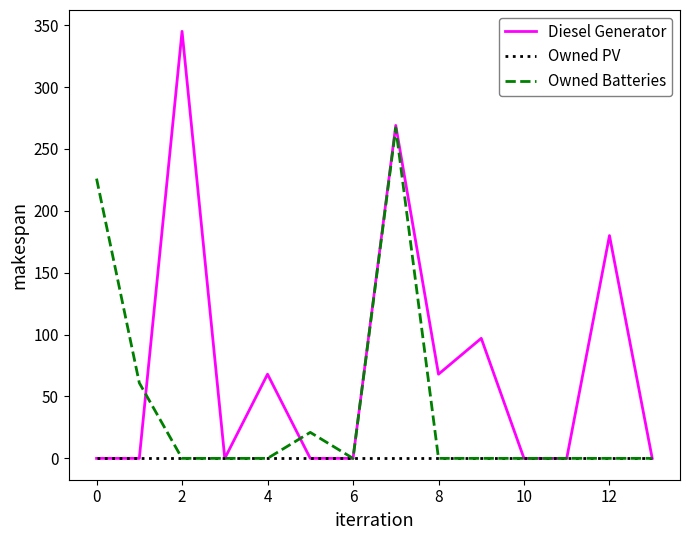

What is the maximum value shown in the chart?

345